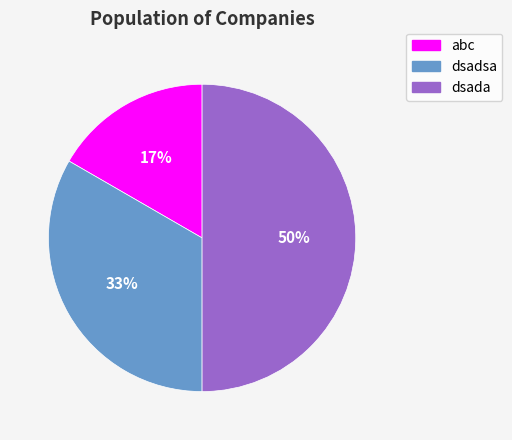

What percentage is the dsadsa slice, to the nearest percent?

33%